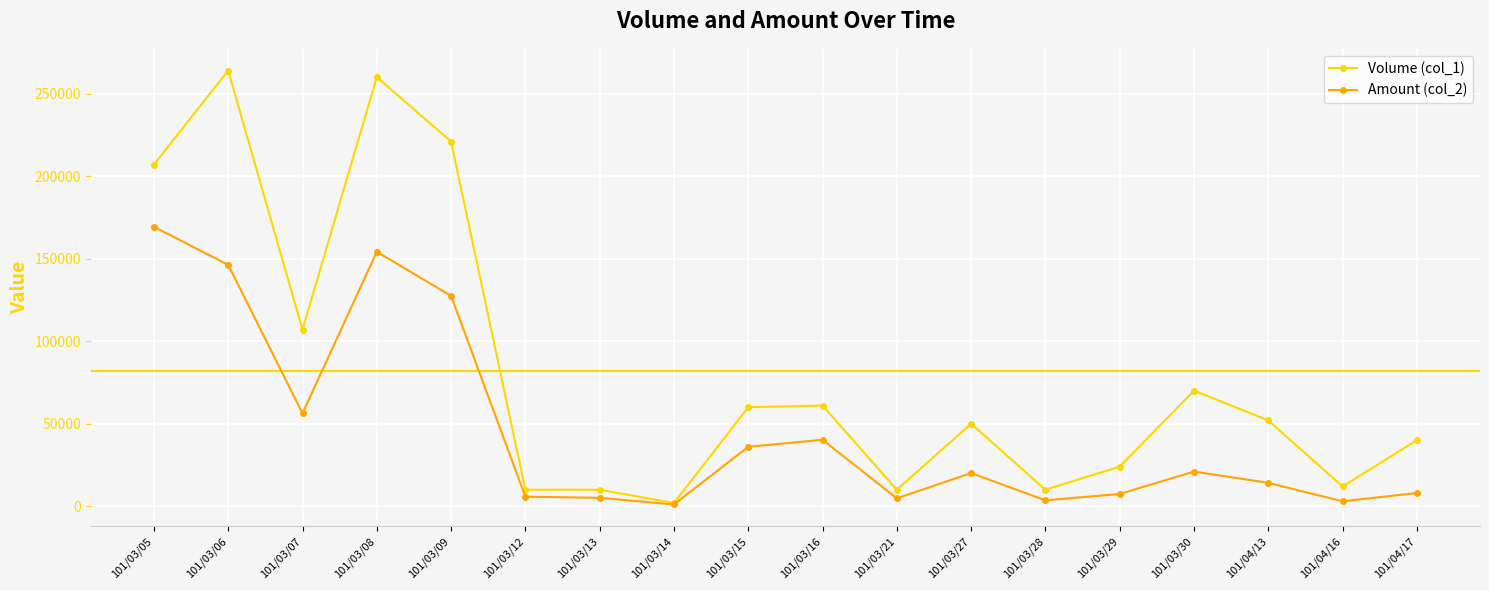

List the series in order of their peak value, highest first.

Volume (col_1), Amount (col_2)